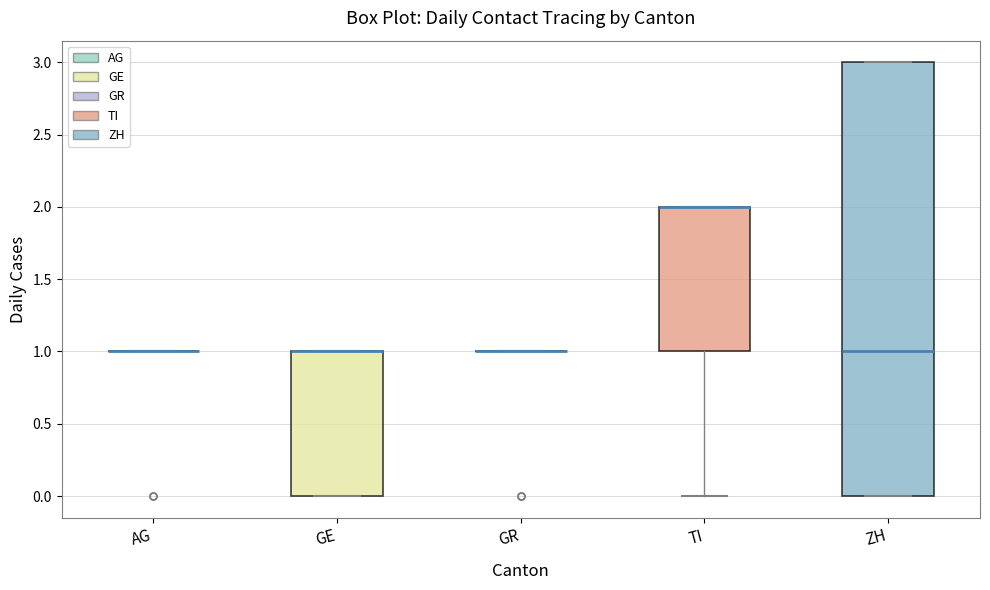

Reading left to right, transcribe this box plot: for each box, give where its median line is, the range the box spans, and where its two whiskers end, as read against the y-axis. The values are not printed on the chart, so give them approximately, as read against the axis.

AG: box collapsed to a line at 1, whiskers 1 to 1
GE: median 1 (drawn on the box's upper edge), box 0 to 1, whiskers 0 to 1
GR: box collapsed to a line at 1, whiskers 1 to 1
TI: median 2 (drawn on the box's upper edge), box 1 to 2, whiskers 0 to 2
ZH: median 1, box 0 to 3, whiskers 0 to 3